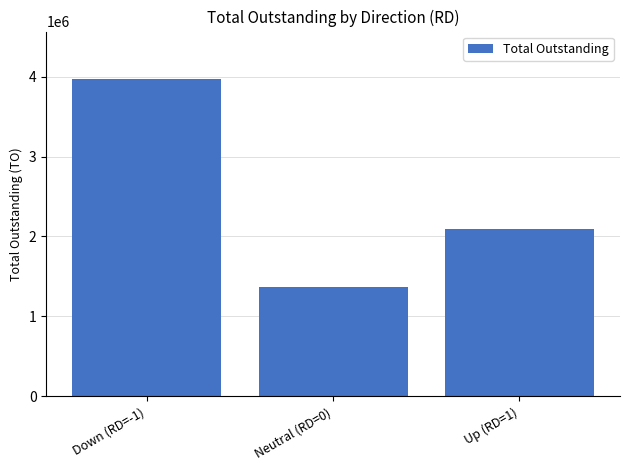

What is the ratio of the value at Up (RD=1) to the value at Neutral (RD=0)?

1.5